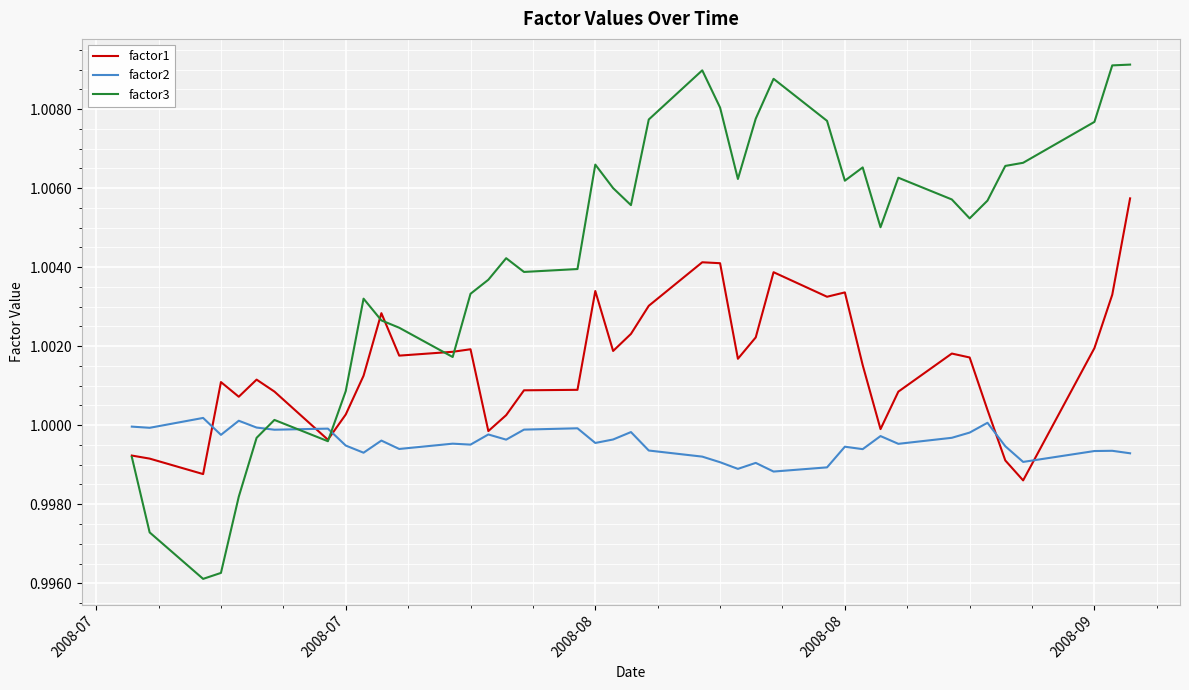

List the series in order of their peak value, lowest first.

factor2, factor1, factor3